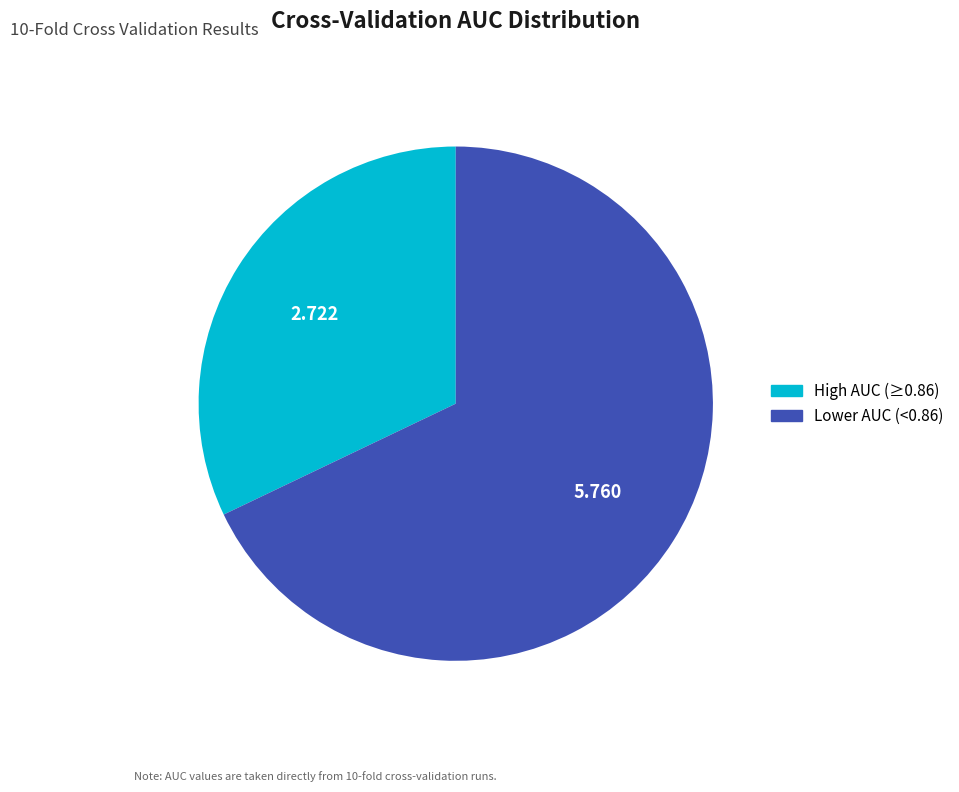

Is the sum of Lower AUC (<0.86) and High AUC (≥0.86) greater than half?

Yes